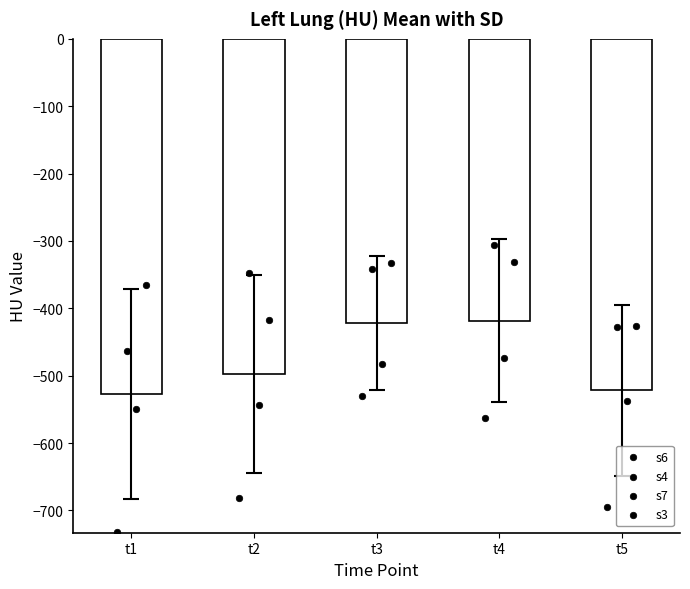

At how many categories does at least one series exceed -466?

5